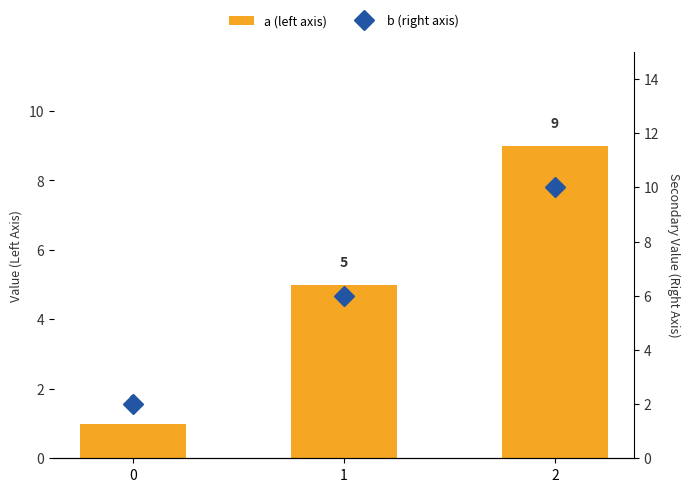

Where is a (left axis) nearest to the value 5?

1